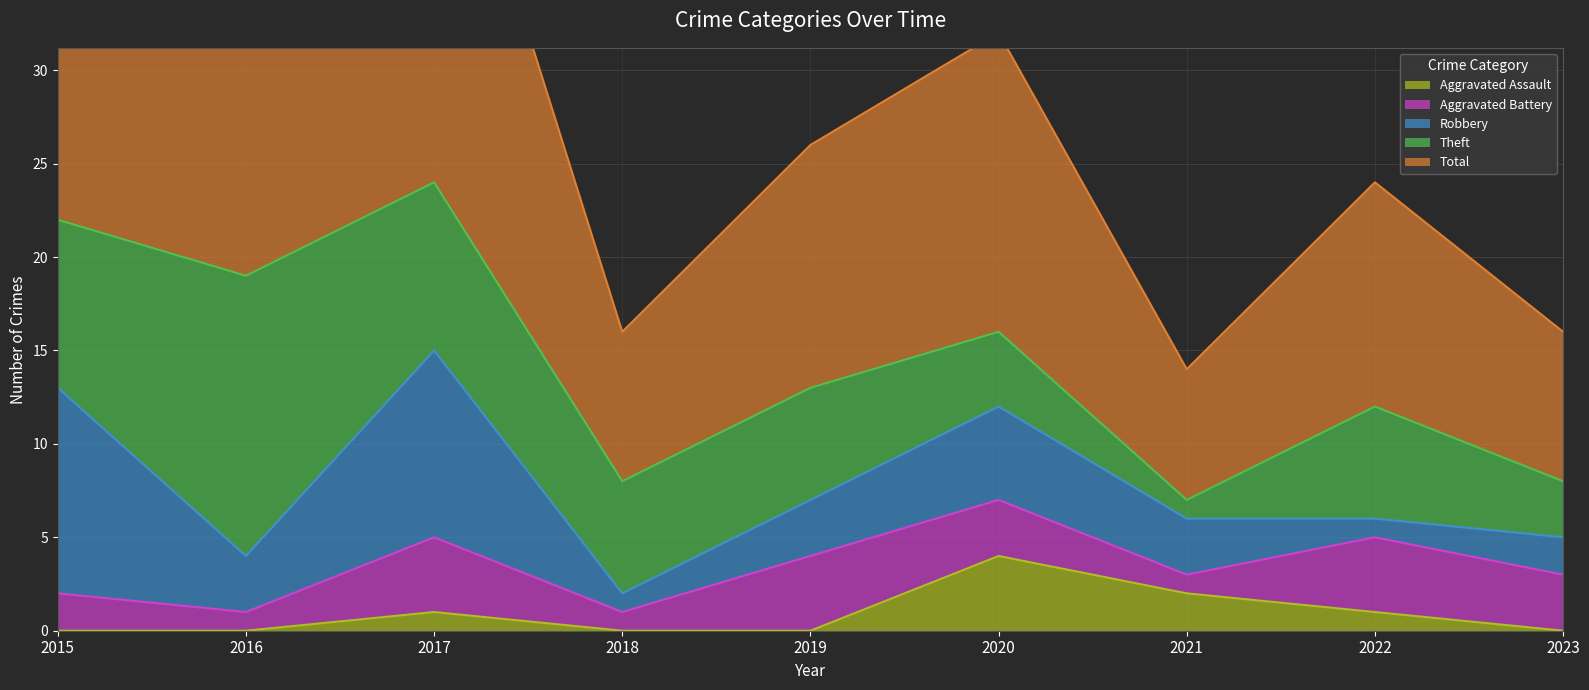

At which label is Theft closest to 8?

2015